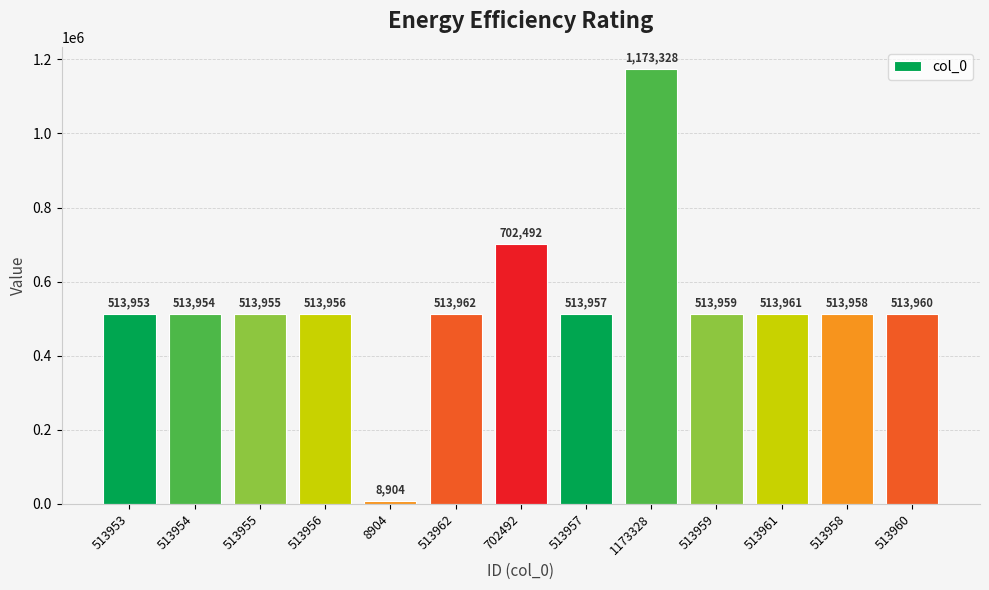

Reading left to right, extract all data points from this chart.

513953	513954	513955	513956	8904	513962	702492	513957	1173328	513959	513961	513958	513960